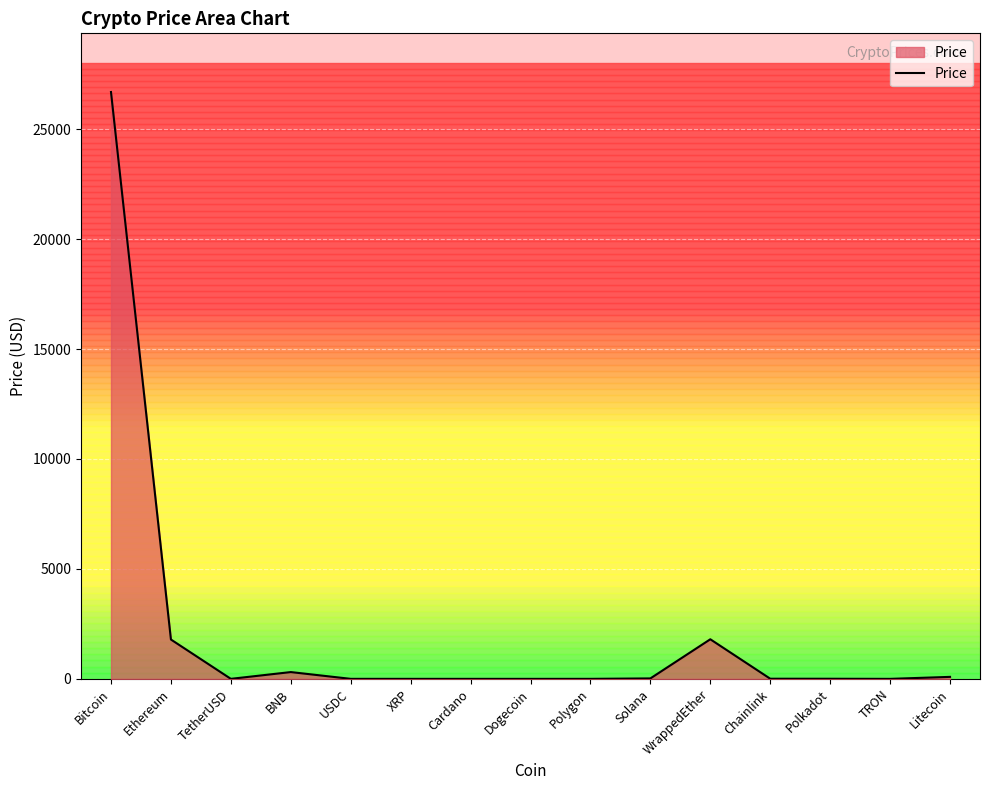

Between WrappedEther and Litecoin, which is larger?

WrappedEther